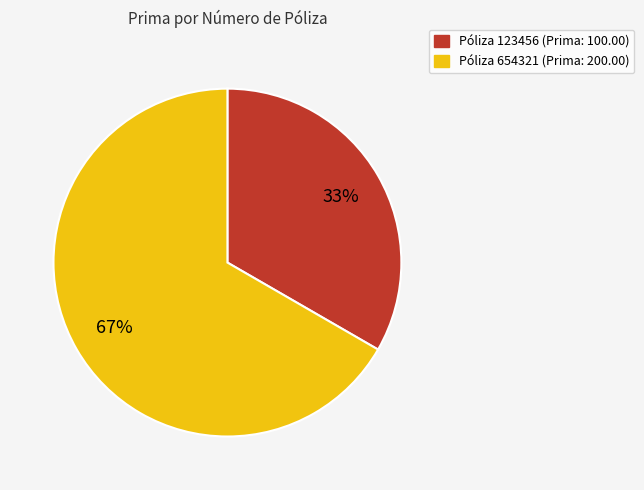

To the nearest percent, what is the average slice percentage?

50%